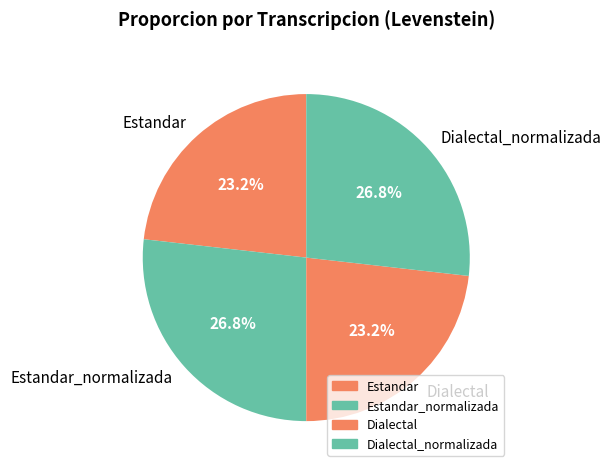

True or false: Estandar_normalizada accounts for 27% of the total.

True